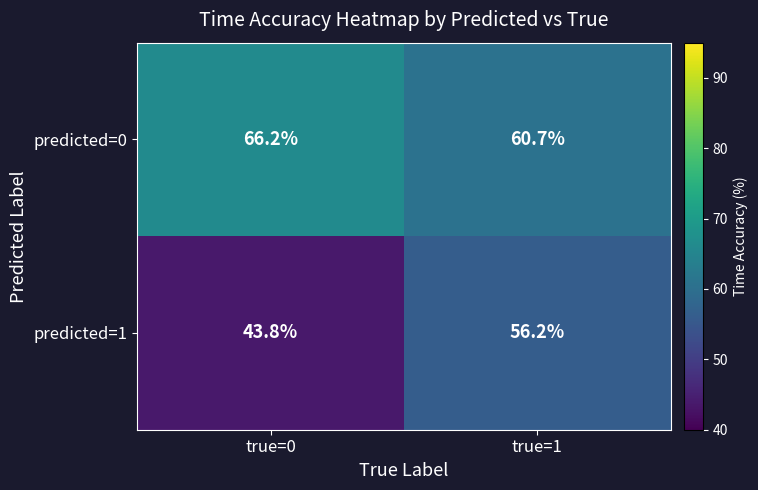

What is the difference between the maximum and minimum values in the predicted=1 series?

12.4